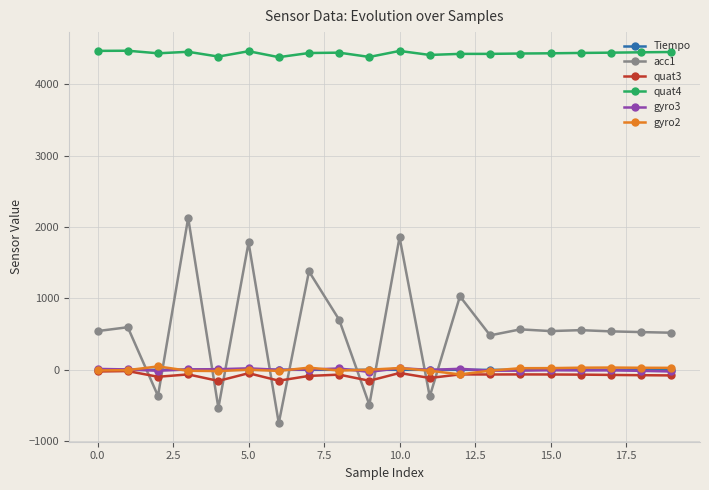

Which series has the largest range (max minus min)?

acc1